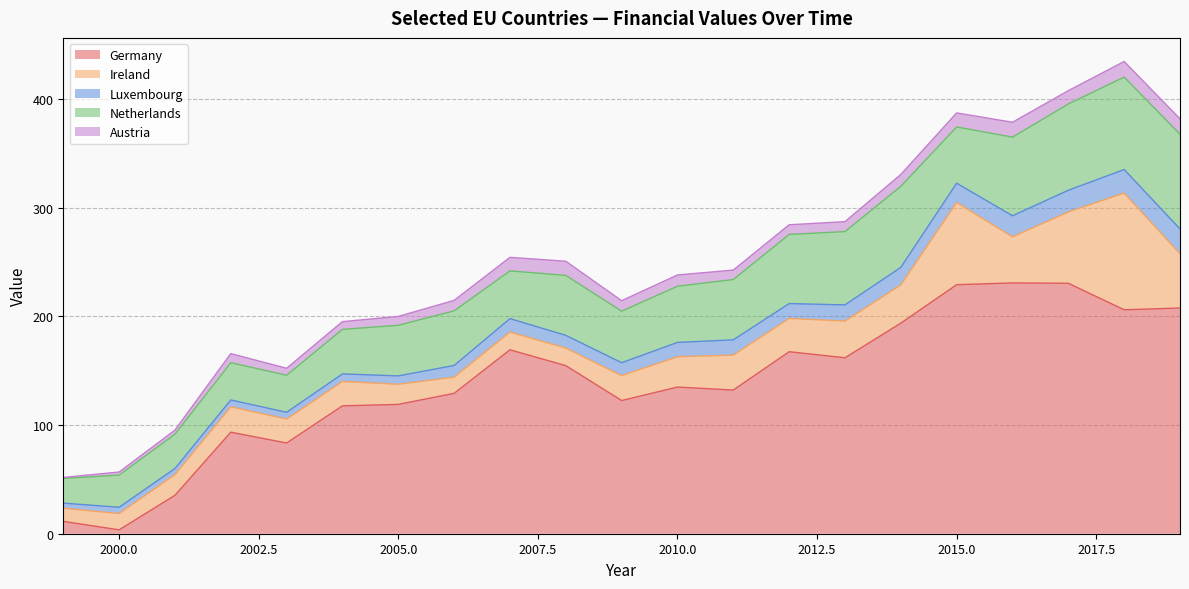

Which series has the largest range (max minus min)?

Germany